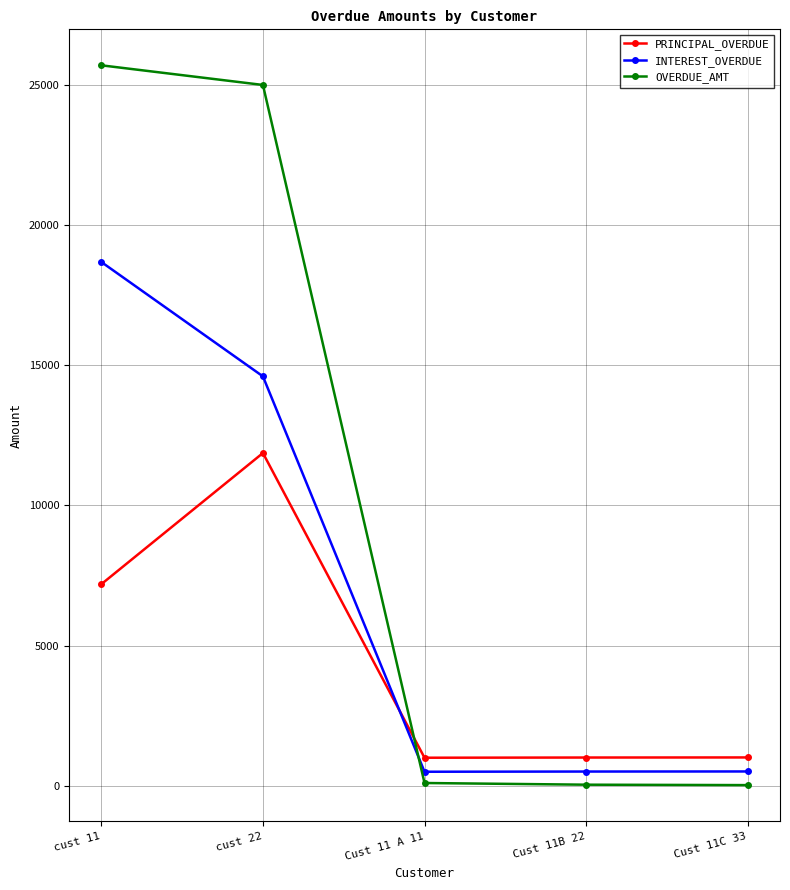

Which series changed the most between cust 22 and Cust 11 A 11?

OVERDUE_AMT